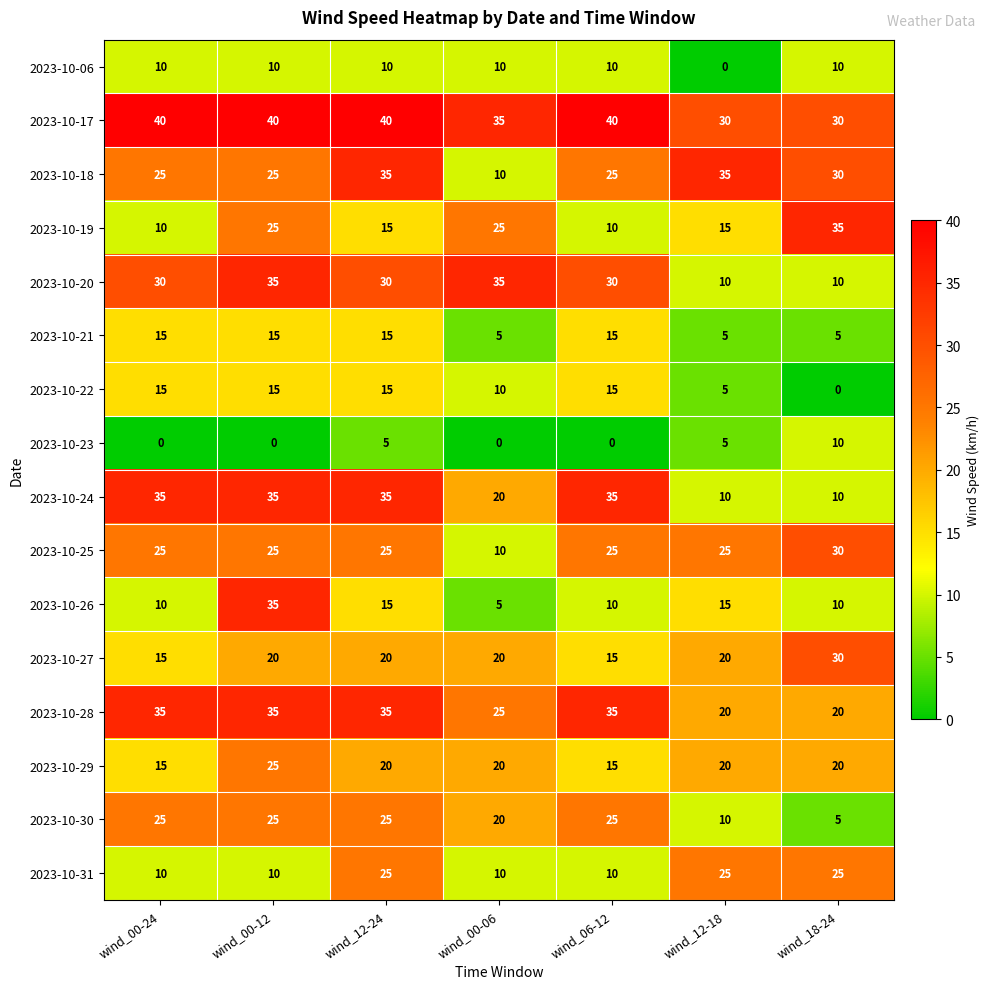

Count the number of categories in the chart.

7